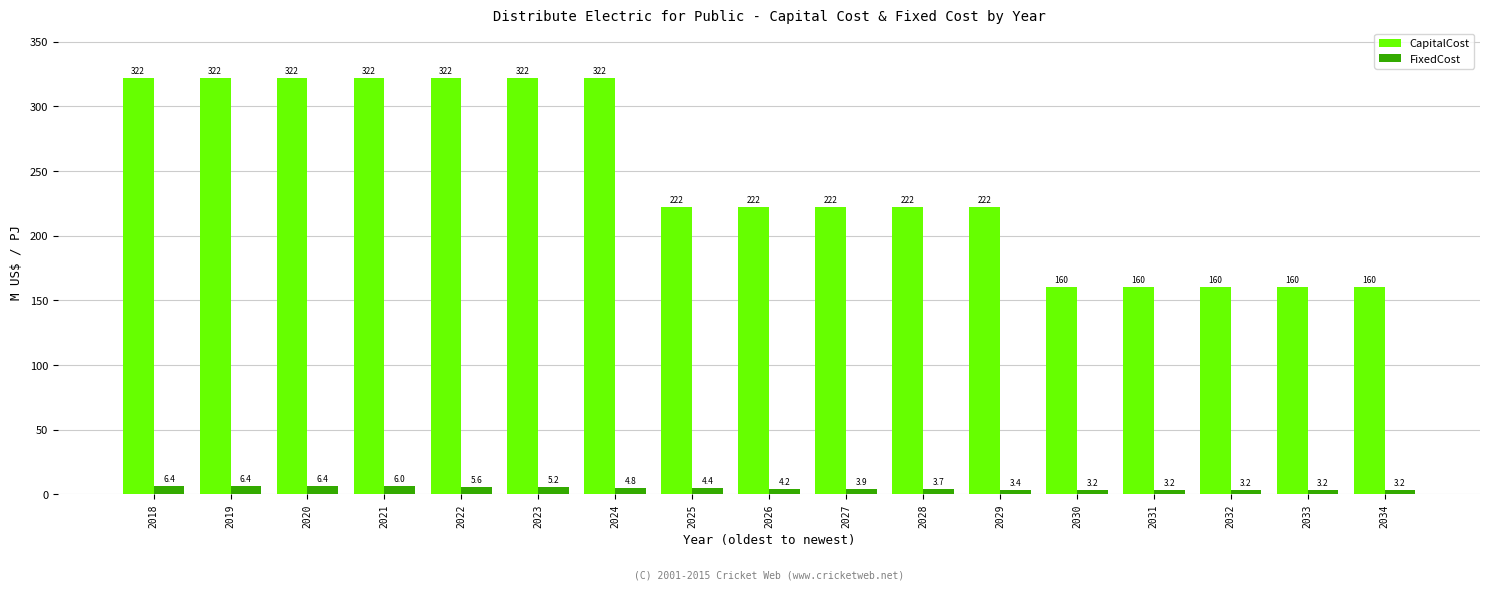

Reading left to right, extract all data points from this chart.

CapitalCost: 2018=322.1	2019=322.1	2020=322.1	2021=322.1	2022=322.1	2023=322.1	2024=322.1	2025=222.1	2026=222.1	2027=222.1	2028=222.1	2029=222.1	2030=160.0	2031=160.0	2032=160.0	2033=160.0	2034=160.0
FixedCost: 2018=6.4	2019=6.4	2020=6.4	2021=6.0	2022=5.6	2023=5.2	2024=4.8	2025=4.4	2026=4.2	2027=3.9	2028=3.7	2029=3.4	2030=3.2	2031=3.2	2032=3.2	2033=3.2	2034=3.2